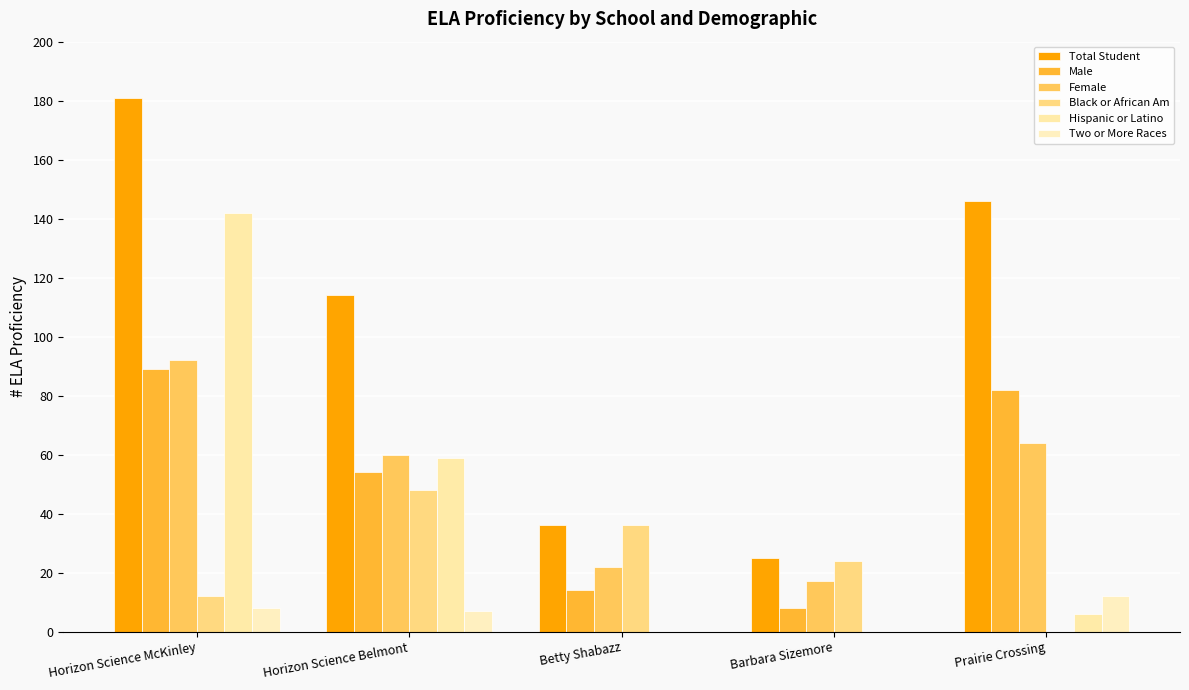

The Total Student series shows 10 at Betty Shabazz. True or false?

False